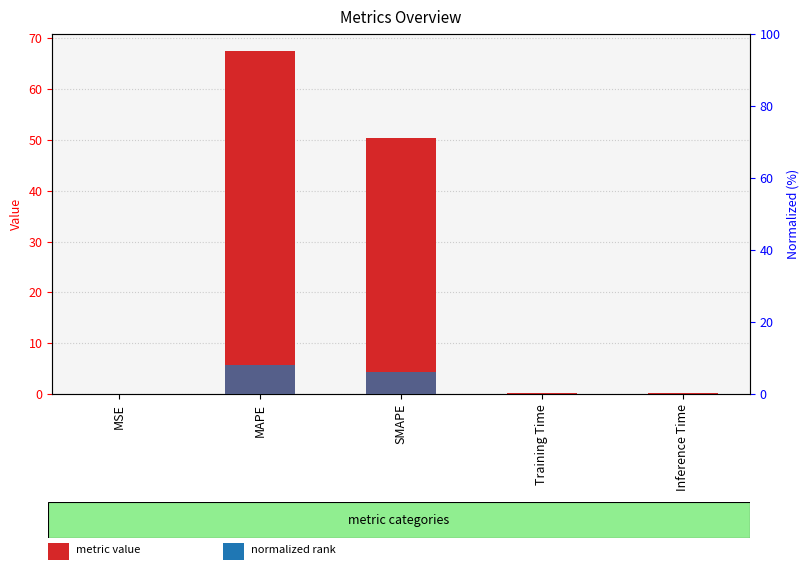

How many distinct data groups are displayed?

2